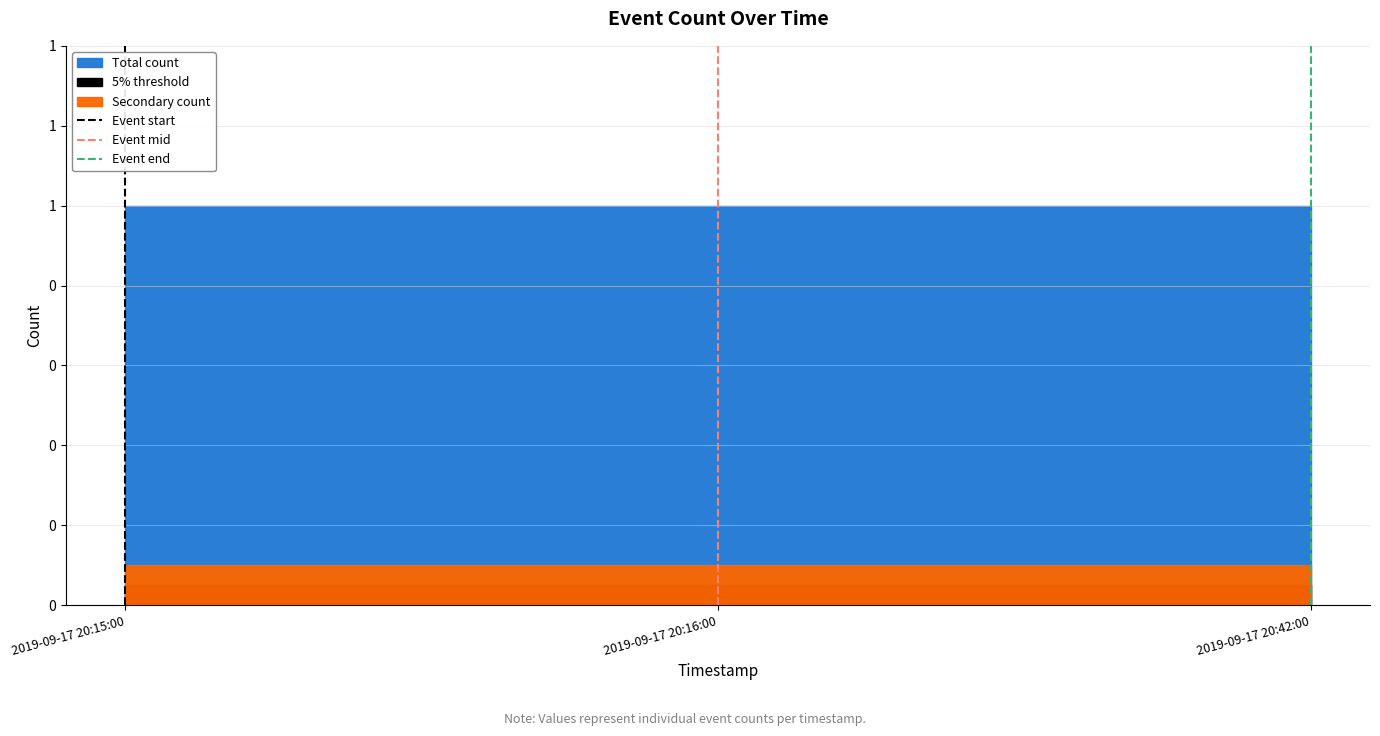

What is the difference between the maximum and minimum values in the Event end series?

1